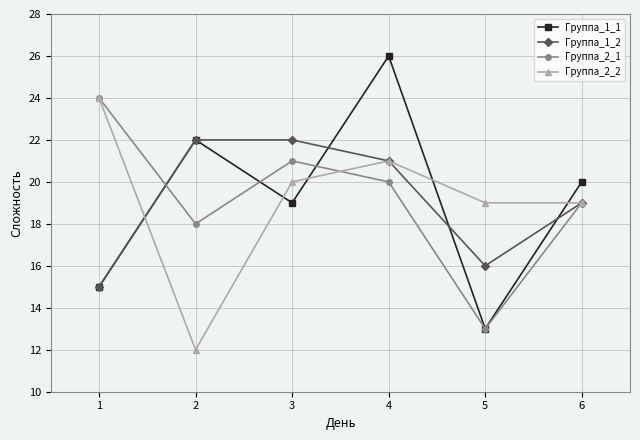

What is the spread (max minus min) of values at 3?

3